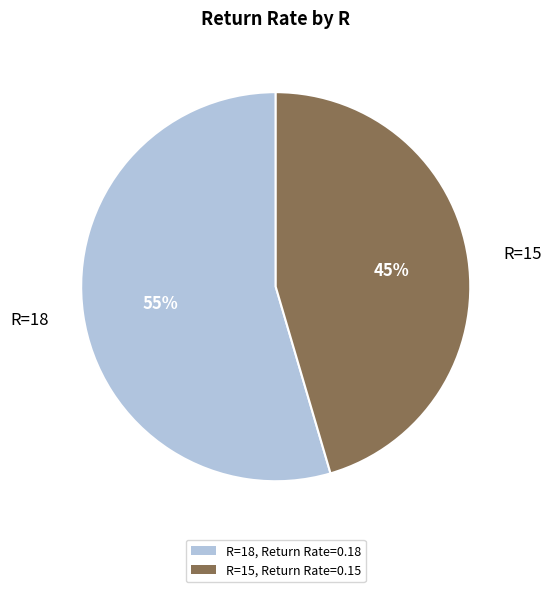

Which category has the smallest portion of the pie?

R=15